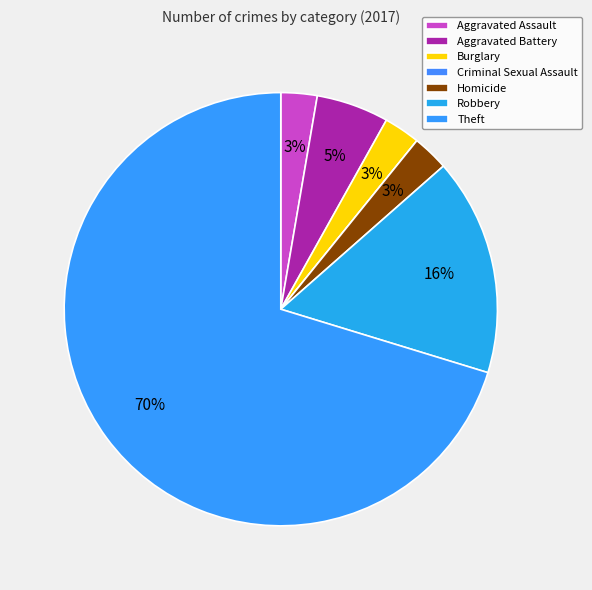

How many slices are in this pie chart?

7